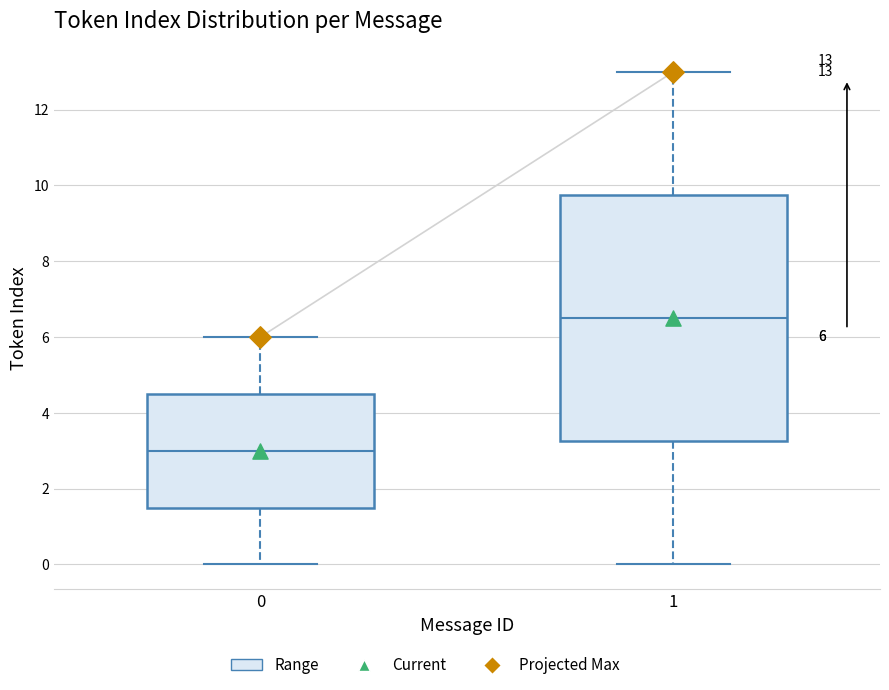

Which box's median line is the lowest?

0